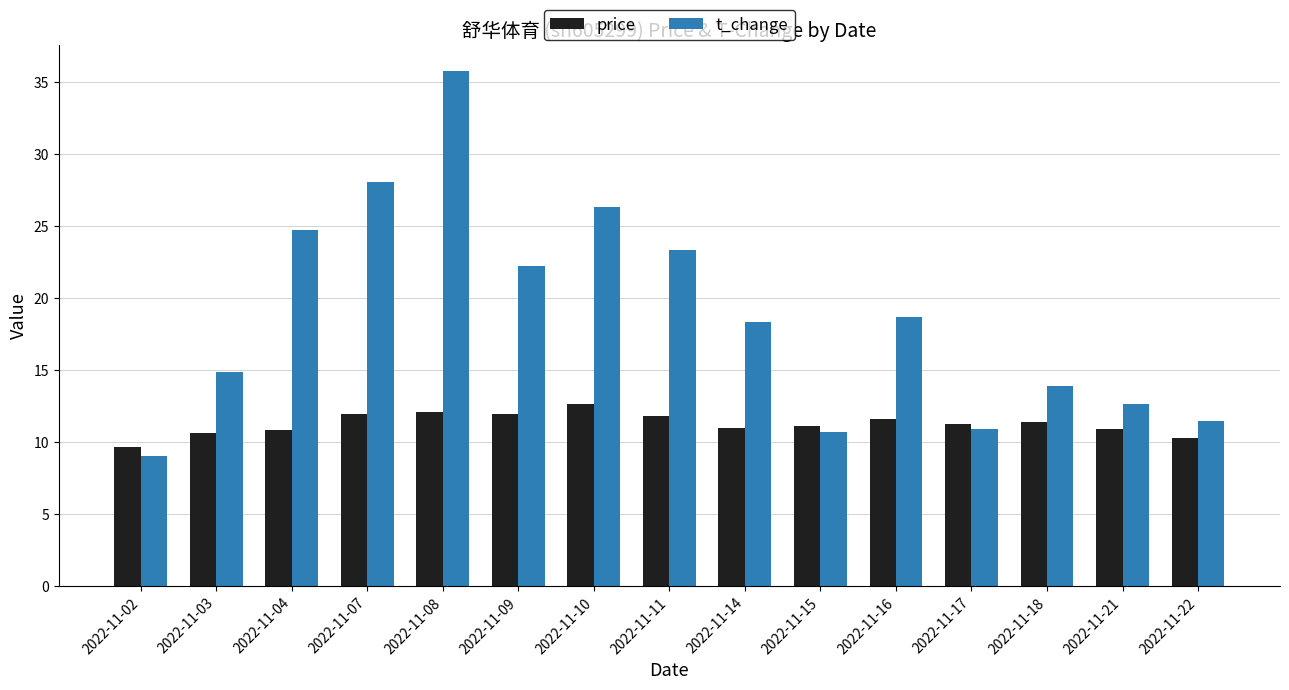

List the series in order of their peak value, lowest first.

price, t_change